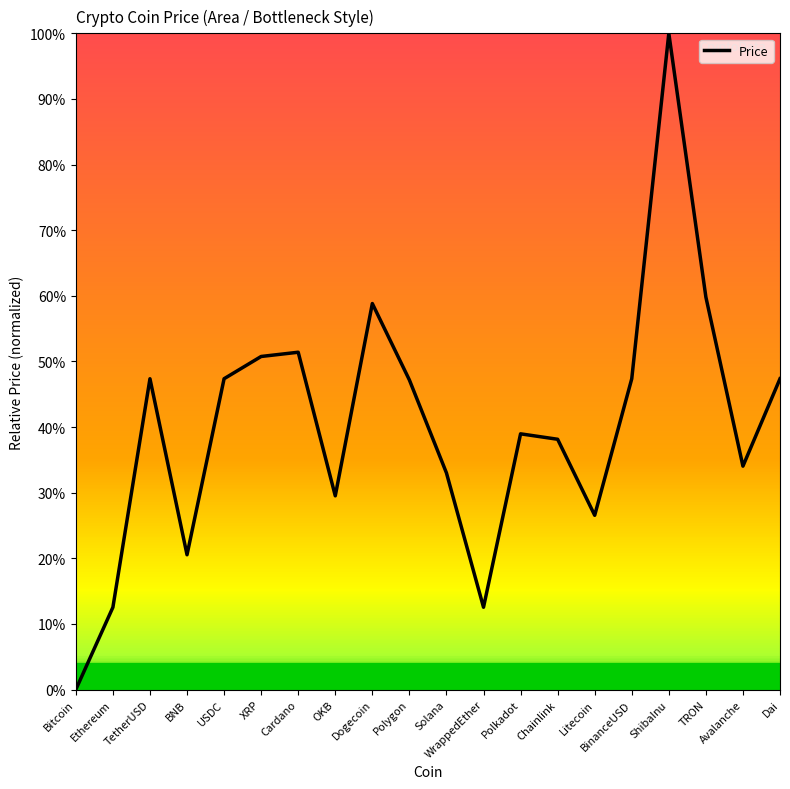

Where is the data nearest to the value 0?

Bitcoin